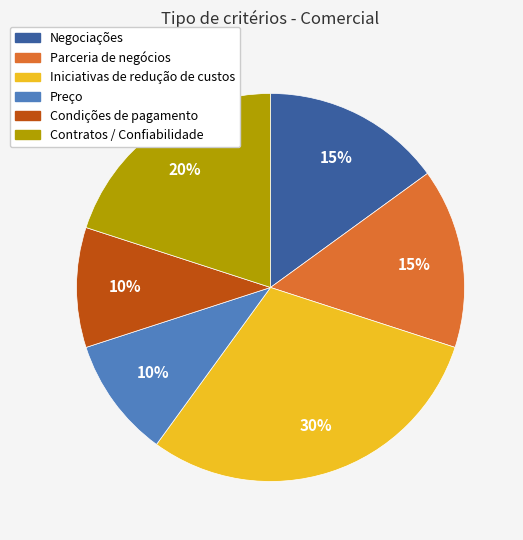

To the nearest percent, what portion does Contratos / Confiabilidade represent?

20%